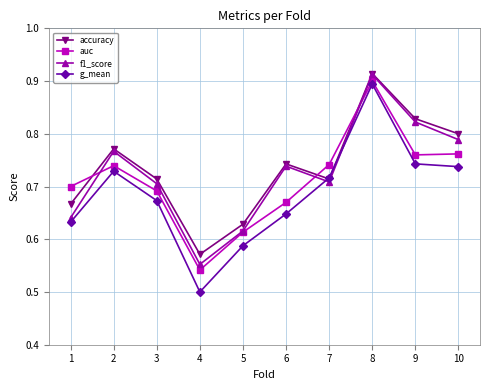

The f1_score series shows 0.2 at 3. True or false?

False